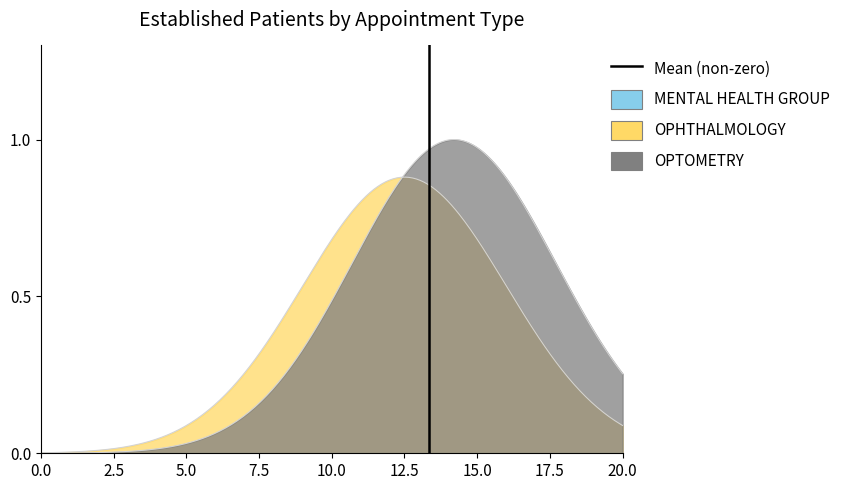

Which has a higher value, 2.5 or 0.0?

2.5